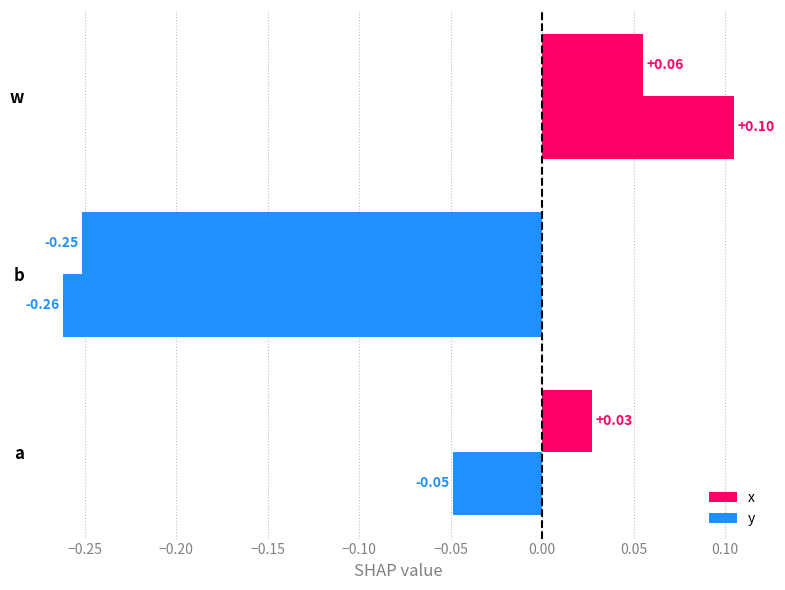

How many data points in x are less than 0?

1